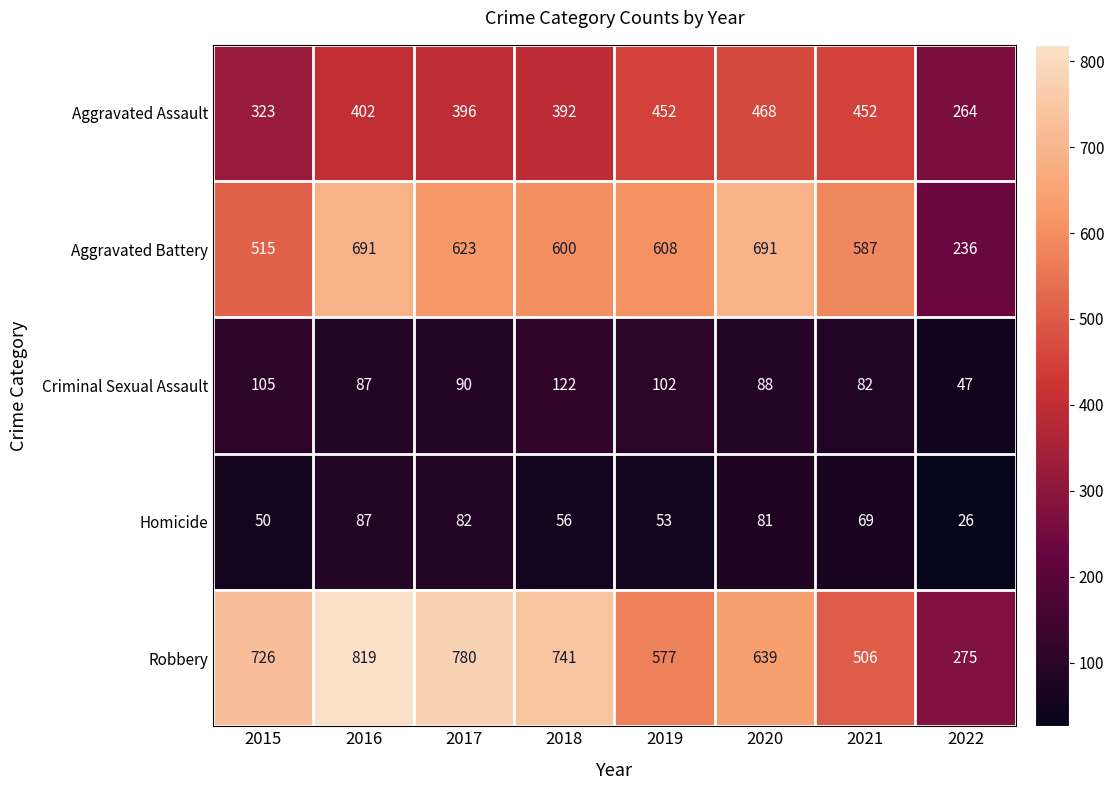

Which series has the largest range (max minus min)?

Robbery